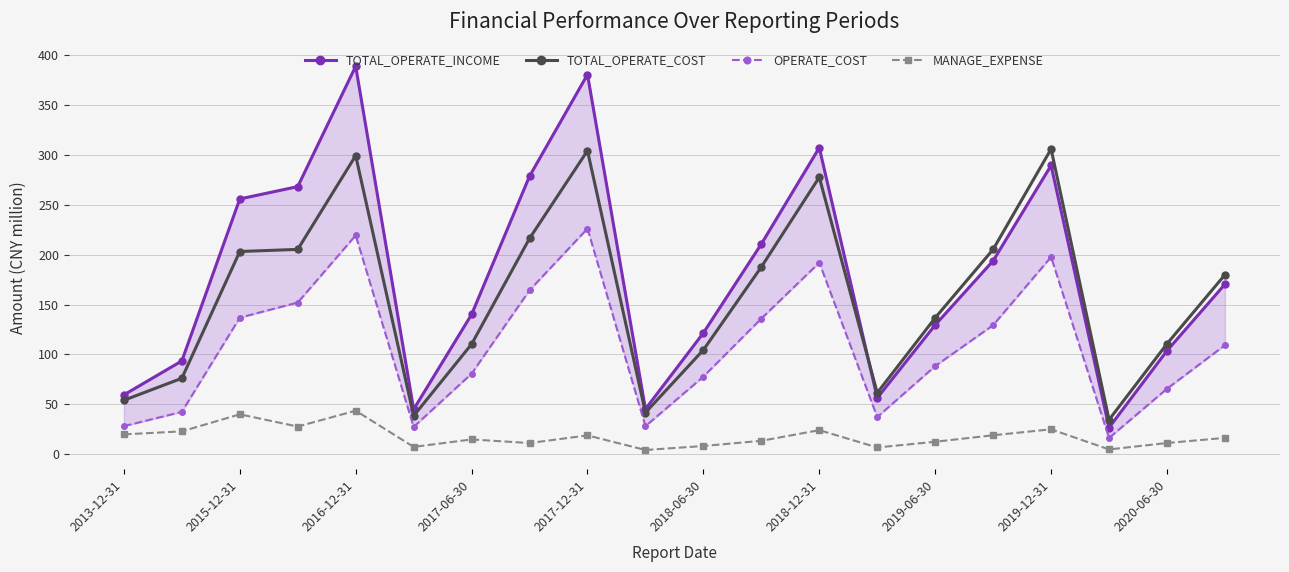

What is the sum of all MANAGE_EXPENSE values?

351.8